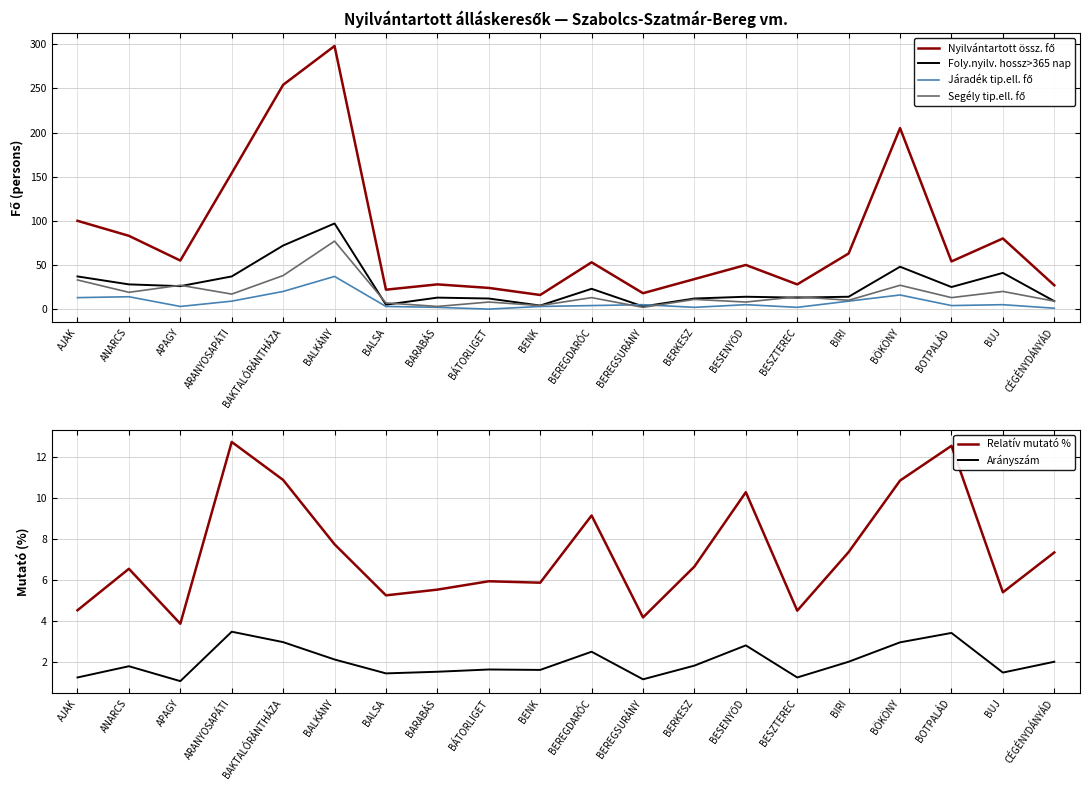

Which category has the highest value in the Segély tip.ell. fő series?

BALKÁNY